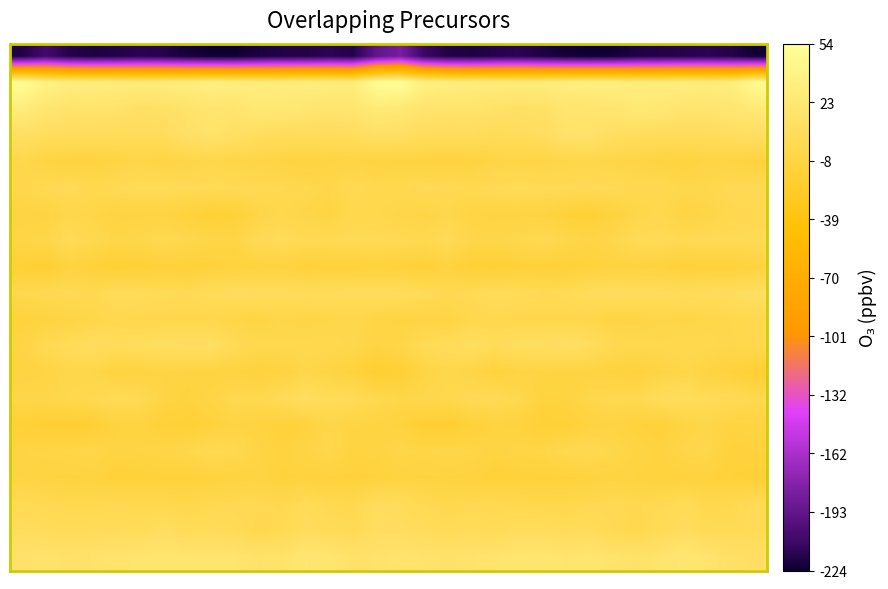

Count the number of data series in this chart.

20